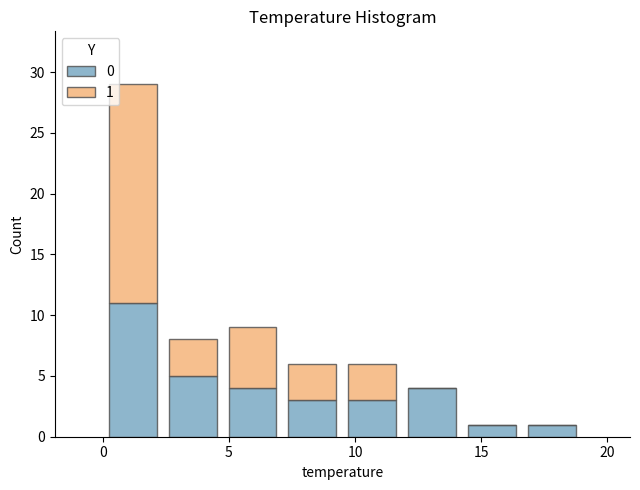

Which range on the x-axis has the tallest stacked bar (by total height)?

0.0 to 2.5